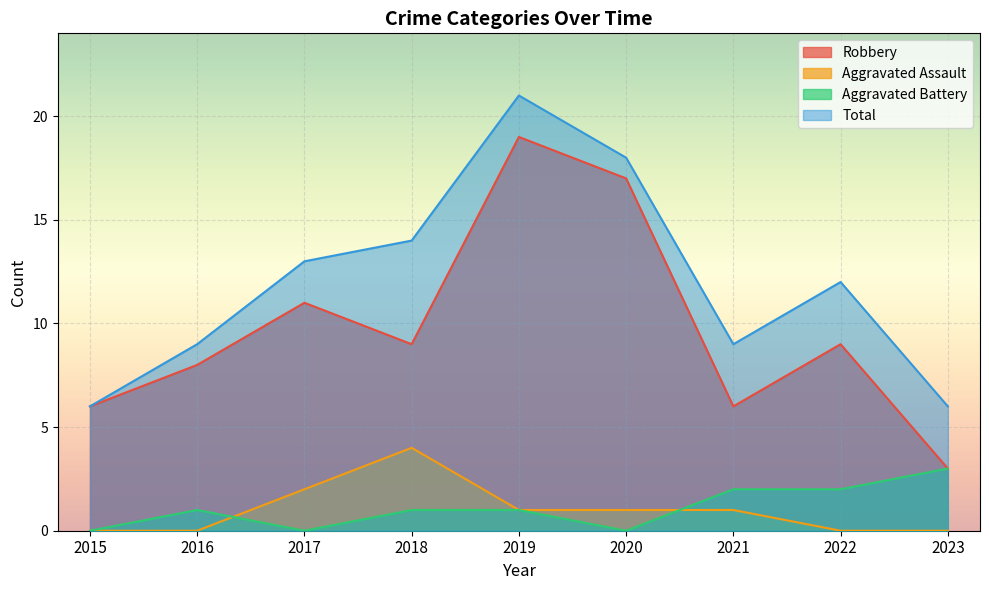

Which category has the highest value across all series?

2019